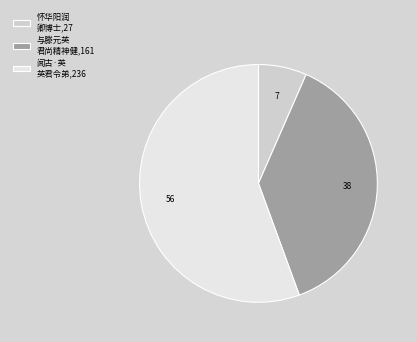

Is the sum of 怀华阳润 卿博士,27 and 与滕元英 君尚精神健,161 greater than half?

No